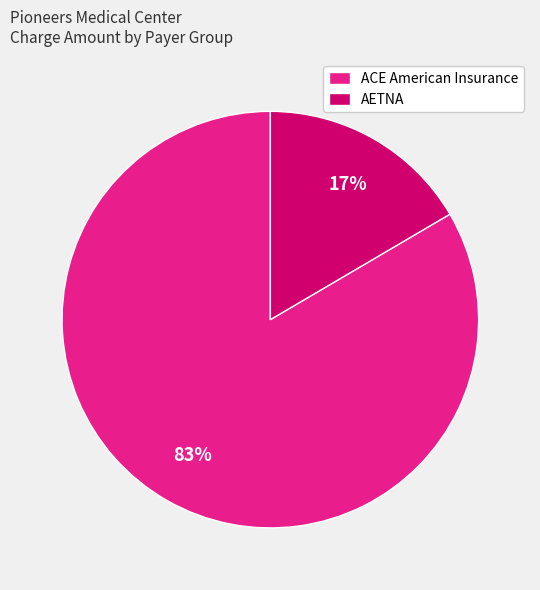

Between ACE American Insurance and AETNA, which is larger?

ACE American Insurance